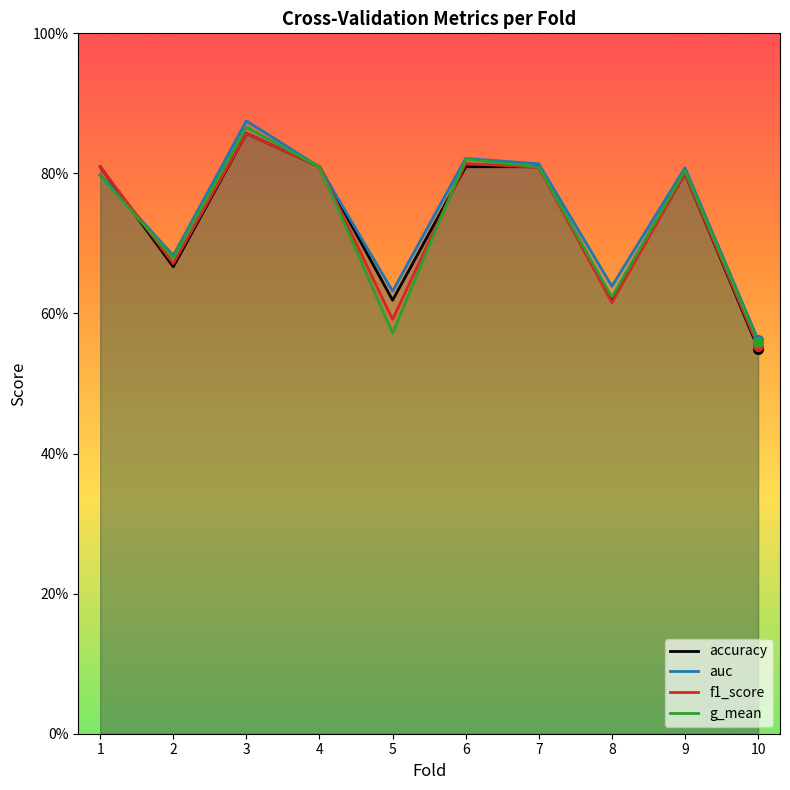

The accuracy series shows 0.4 at 3. True or false?

False